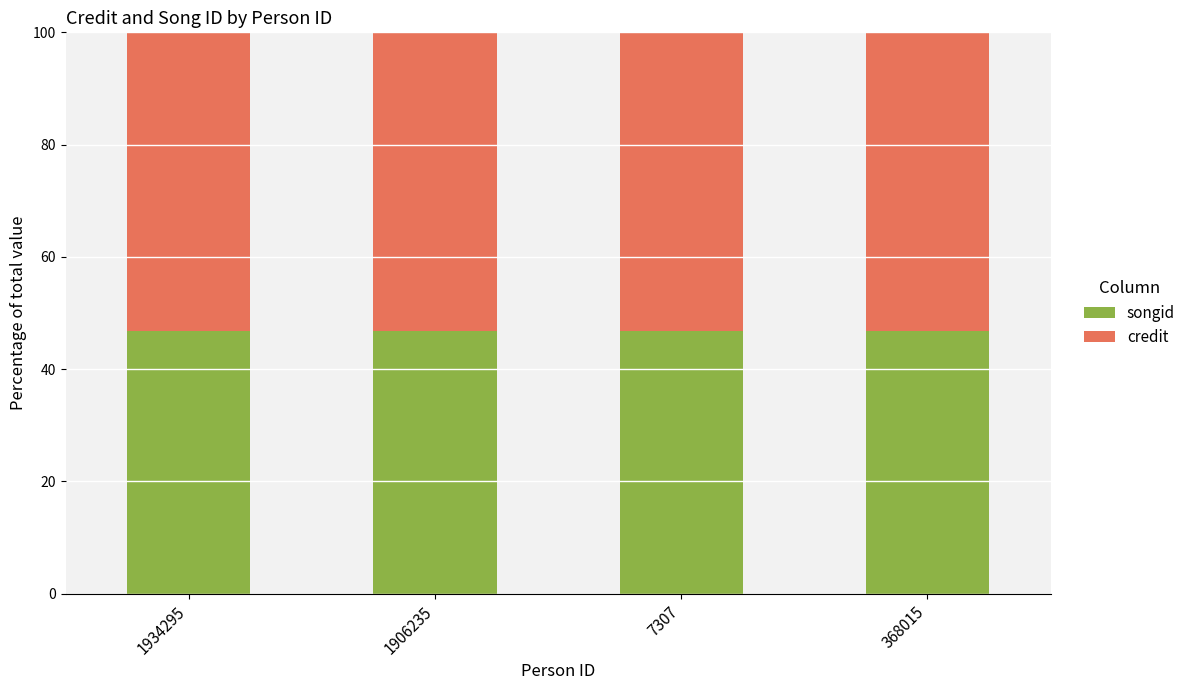

The value of songid at 7307 is 23.3. True or false?

False